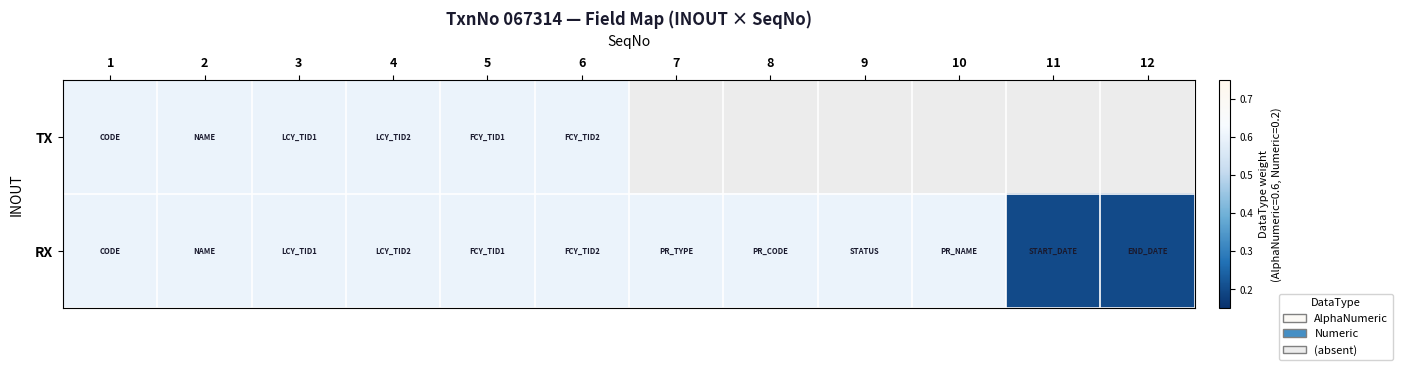

How many distinct data groups are displayed?

2